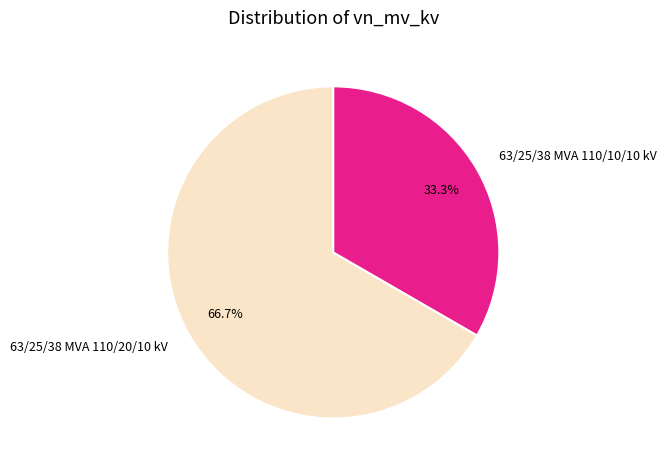

Which category accounts for the majority?

63/25/38 MVA 110/20/10 kV